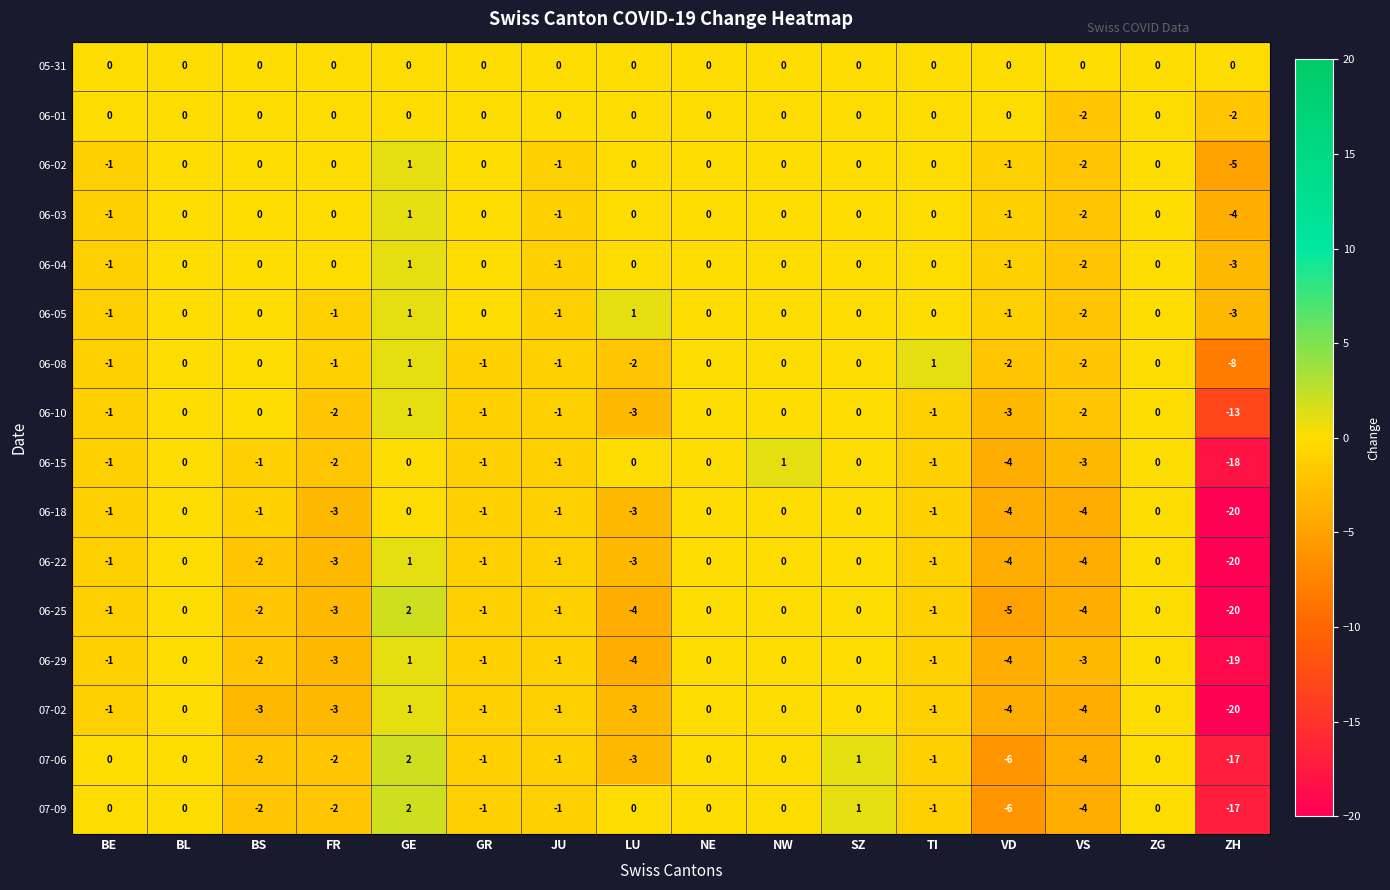

The value of 06-08 at VD is -2. True or false?

True